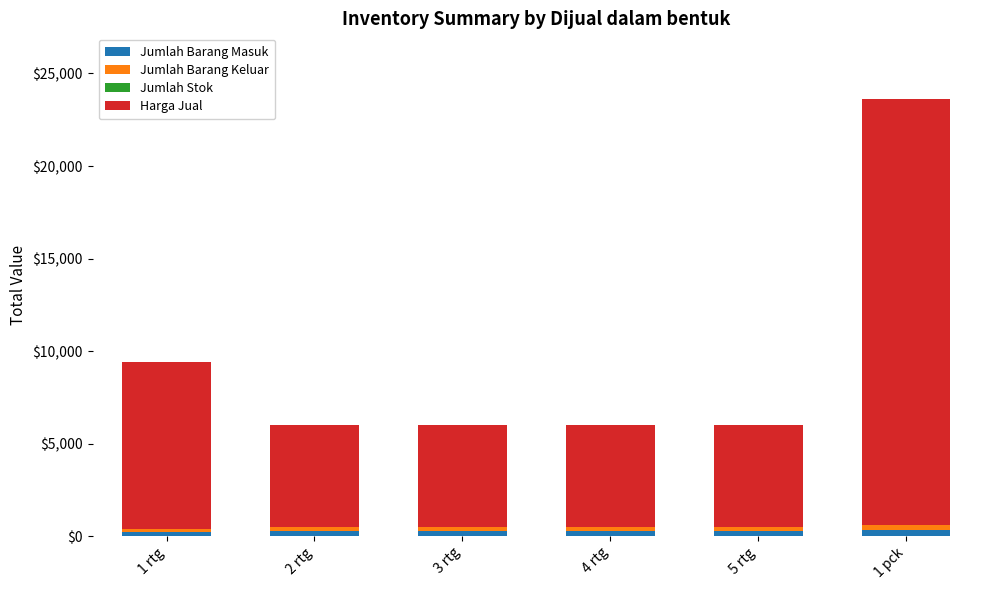

At which category is the sum across all series the highest?

1 pck